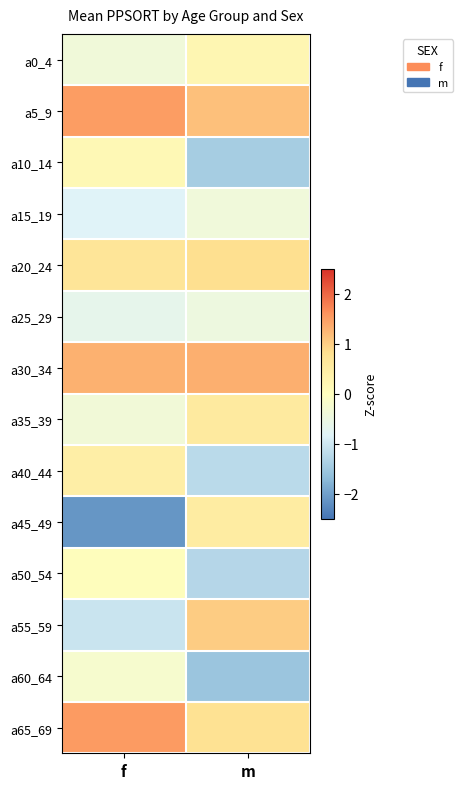

Which category has the highest value across all series?

f